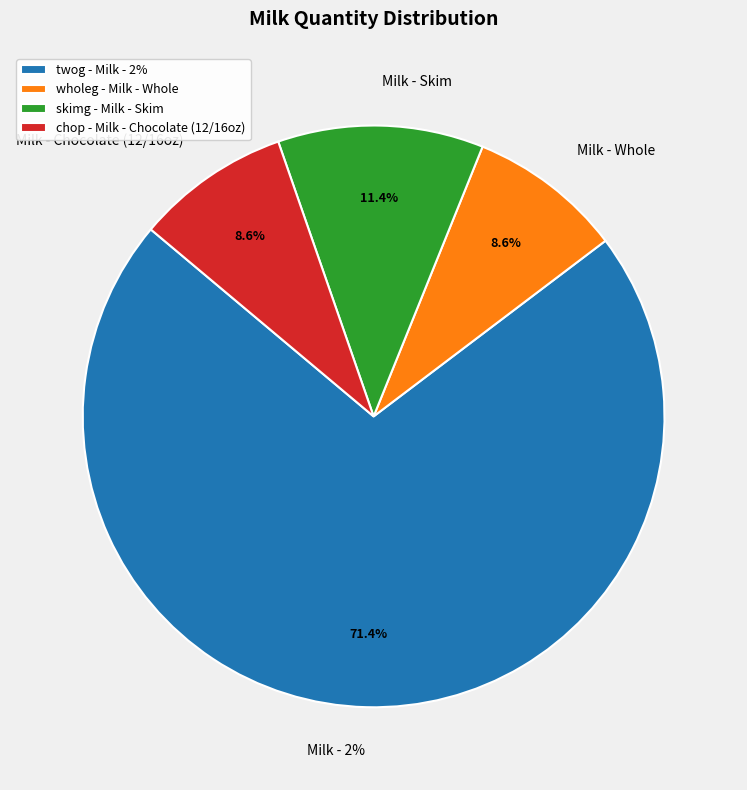

What percentage is the wholeg slice, to the nearest percent?

9%